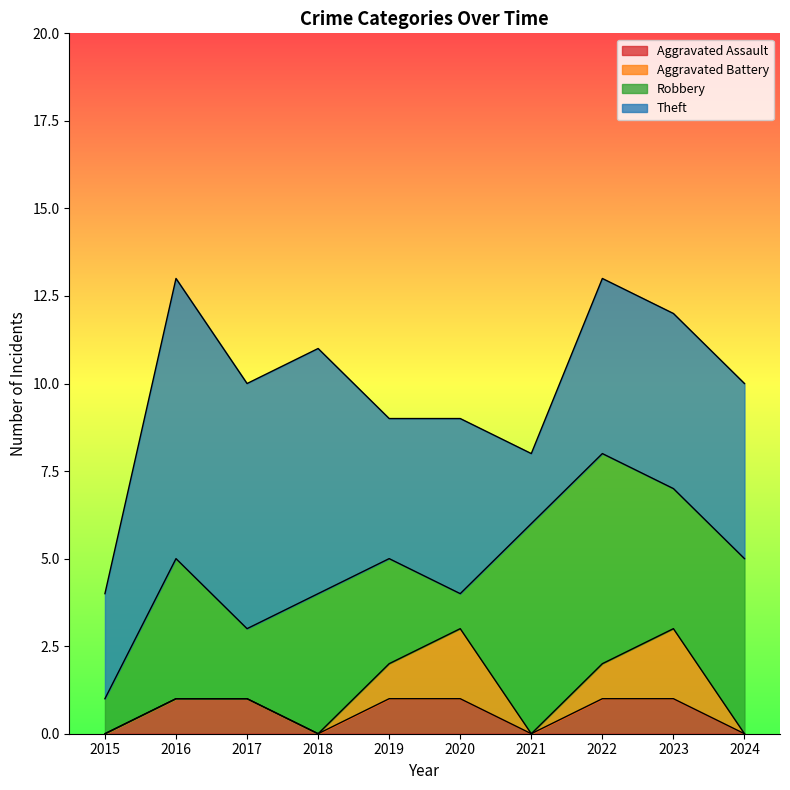

True or false: Theft and Aggravated Assault cross at least once.

False